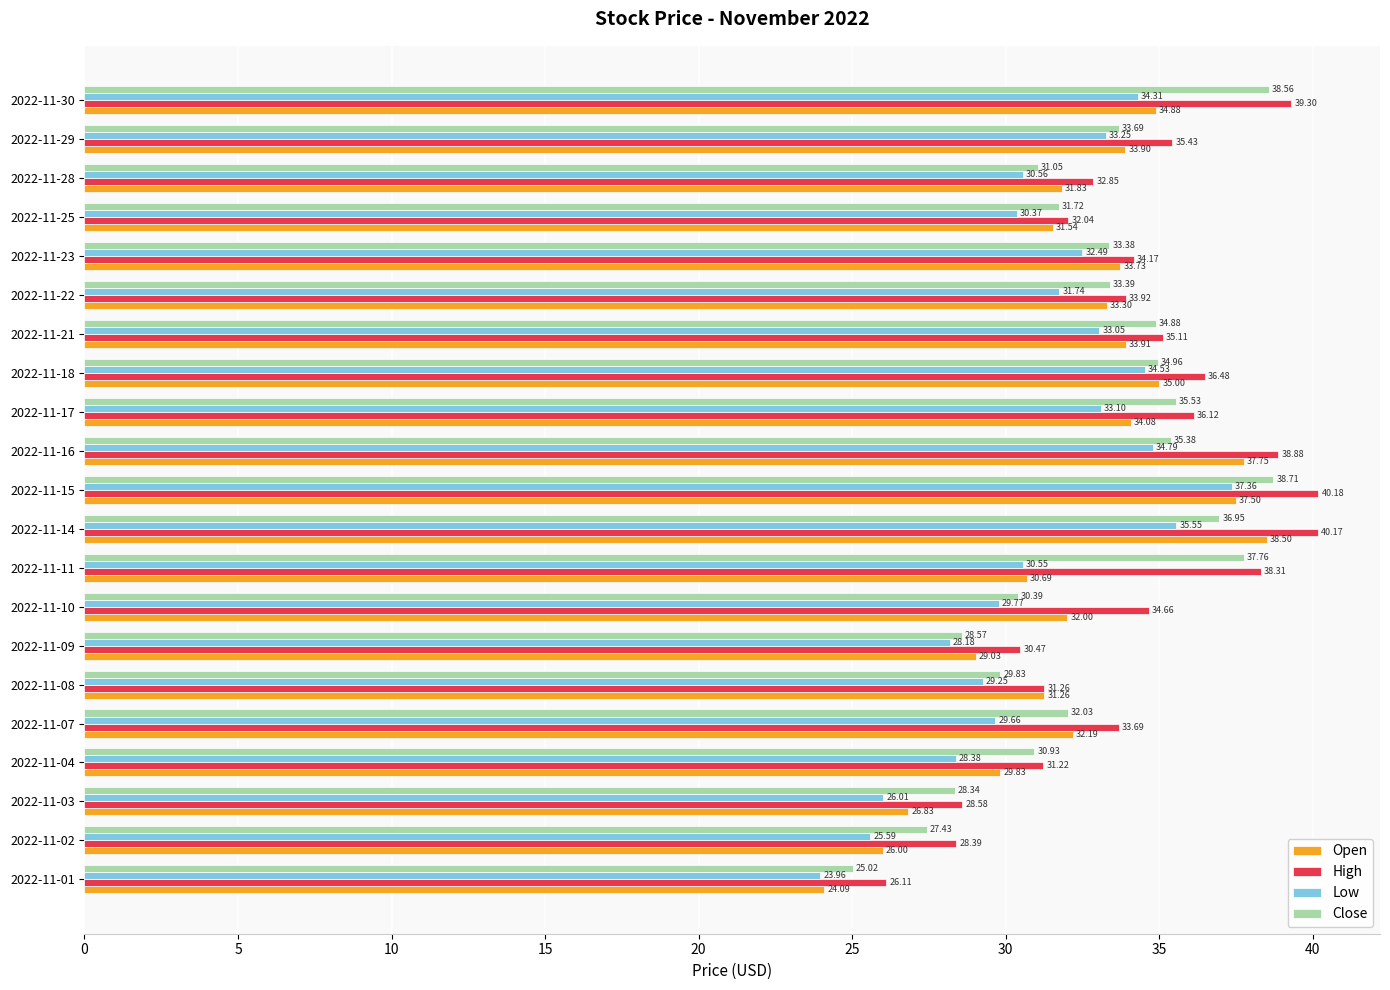

How many values in the Close series exceed 33?

11